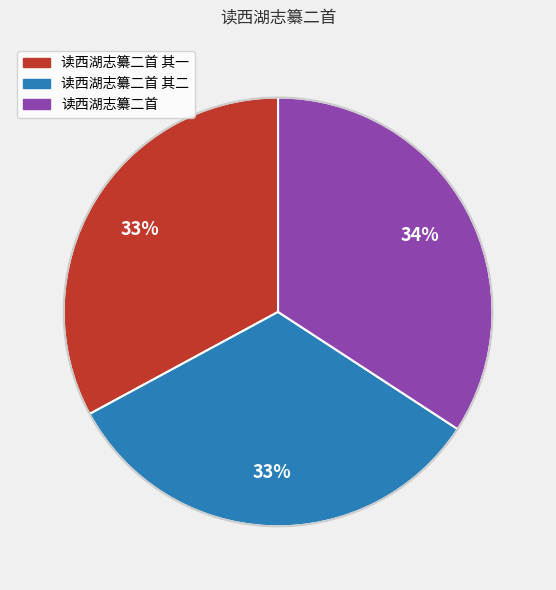

Is there any slice that represents more than half of the pie?

No